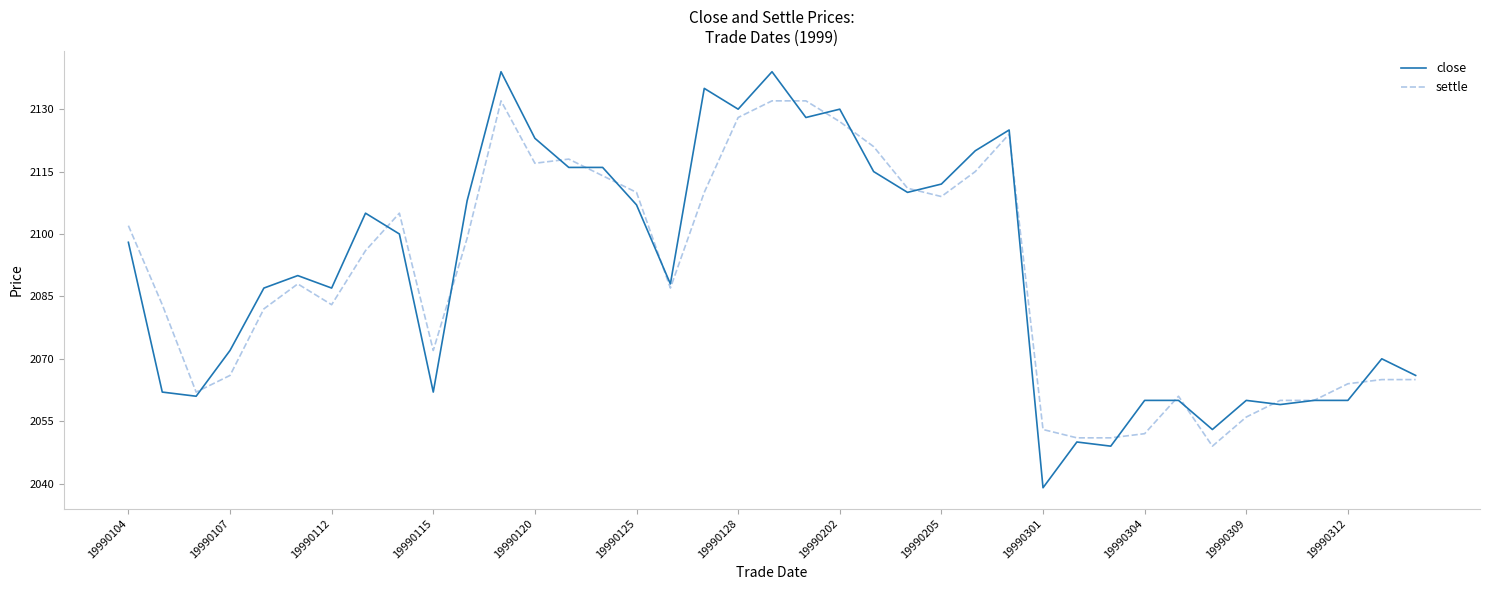

What is the highest value of the close series?

2139